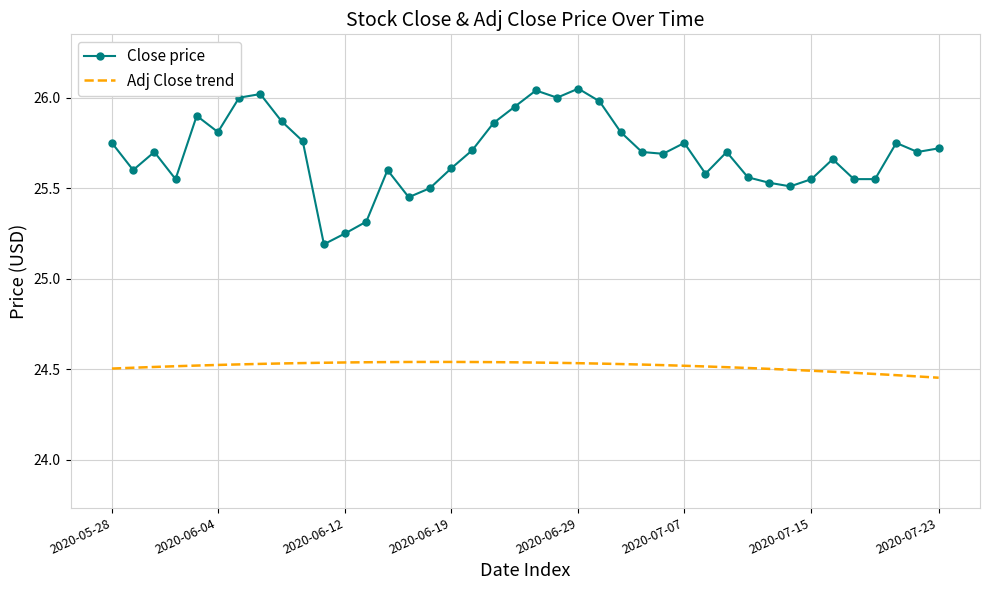

What is the difference between the maximum and minimum values in the Close price series?

0.9